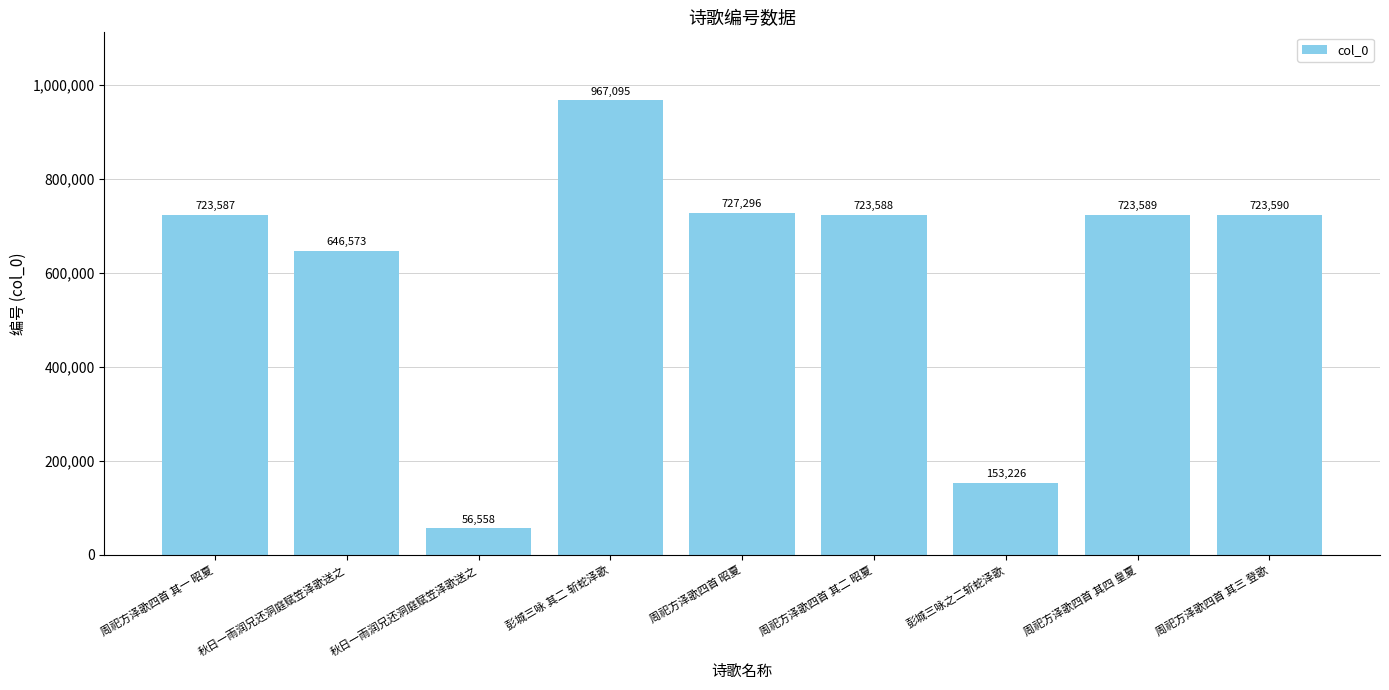

The chart shows a value of 973968 at 周祀方泽歌四首 其四 皇夏. True or false?

False